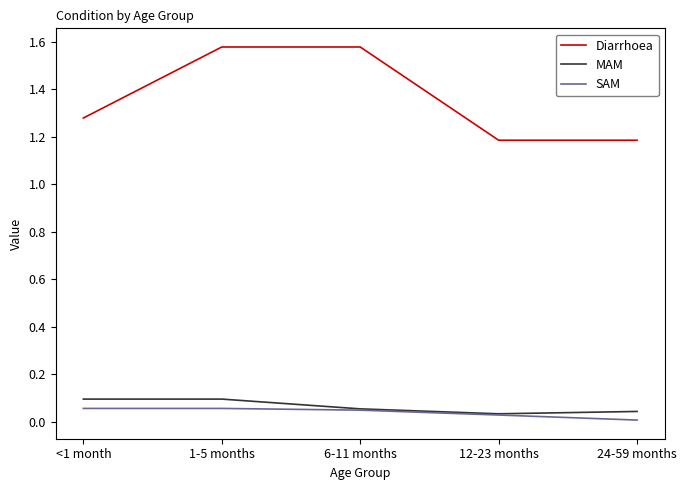

True or false: Diarrhoea and MAM intersect in this chart.

False